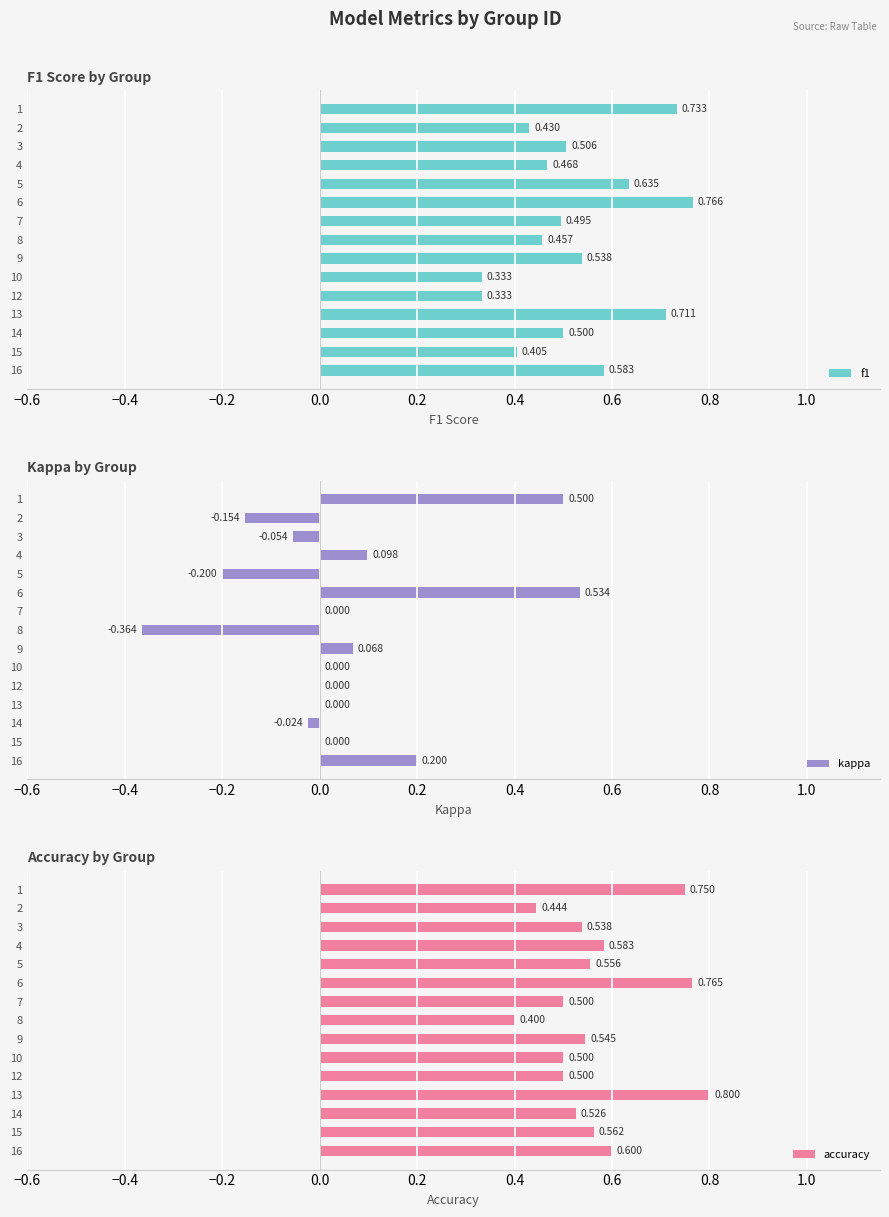

True or false: f1 has a value of 0.9 at 3.

False